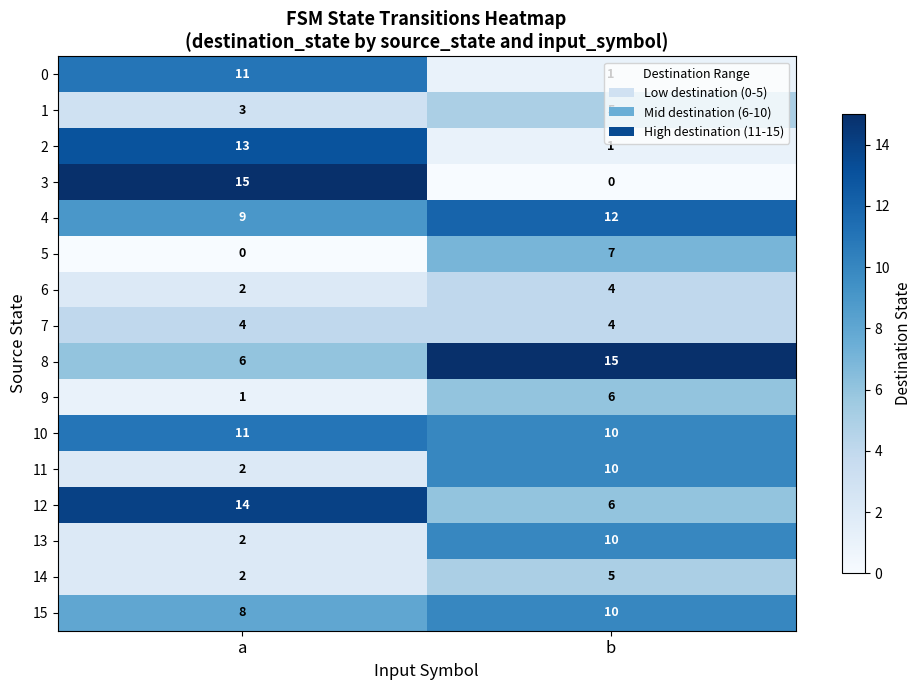

Rank the categories by 9 value from highest to lowest.

b, a